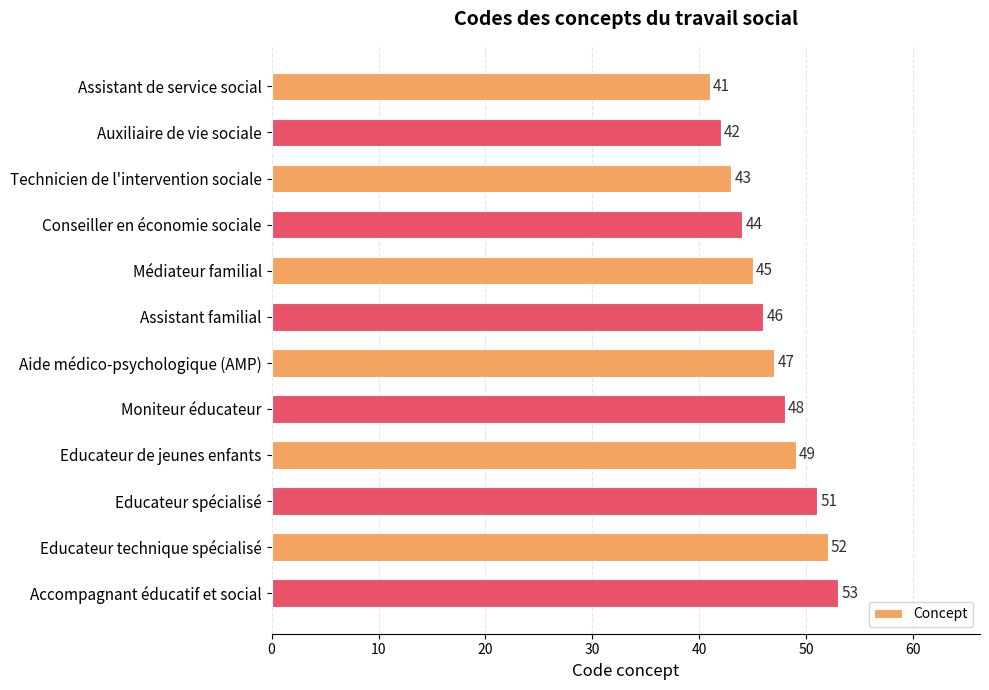

Reading top to bottom, what are all the values shown in this chart?

41	42	43	44	45	46	47	48	49	51	52	53